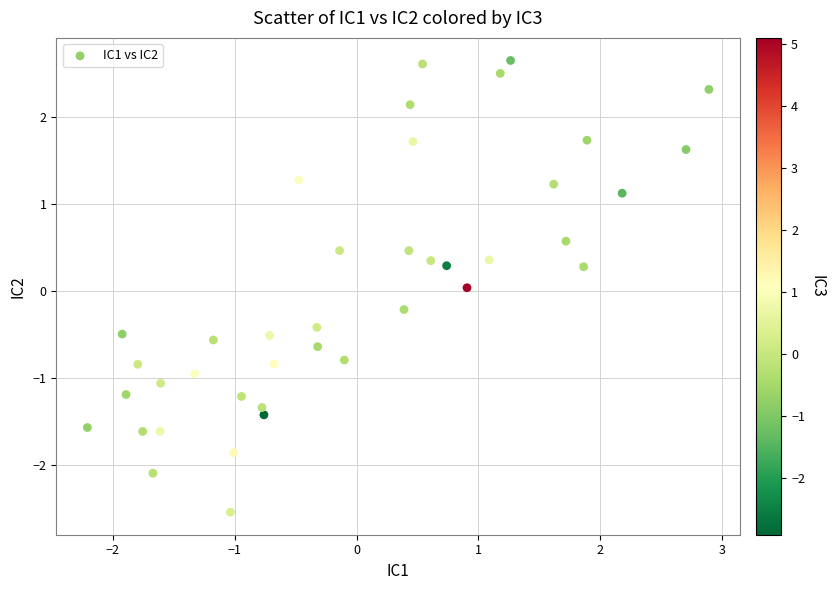

What is the range of X values (max minus min)?

5.1